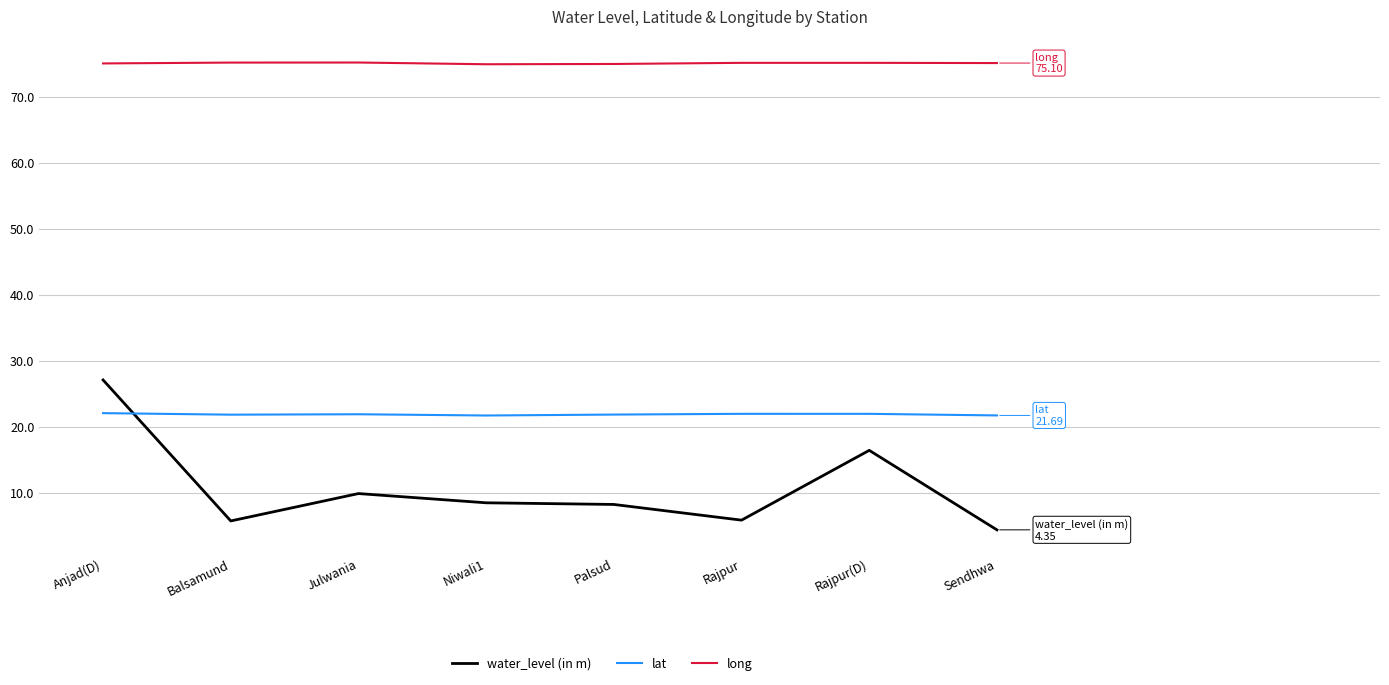

Which category has the highest value in the water_level (in m) series?

Anjad(D)